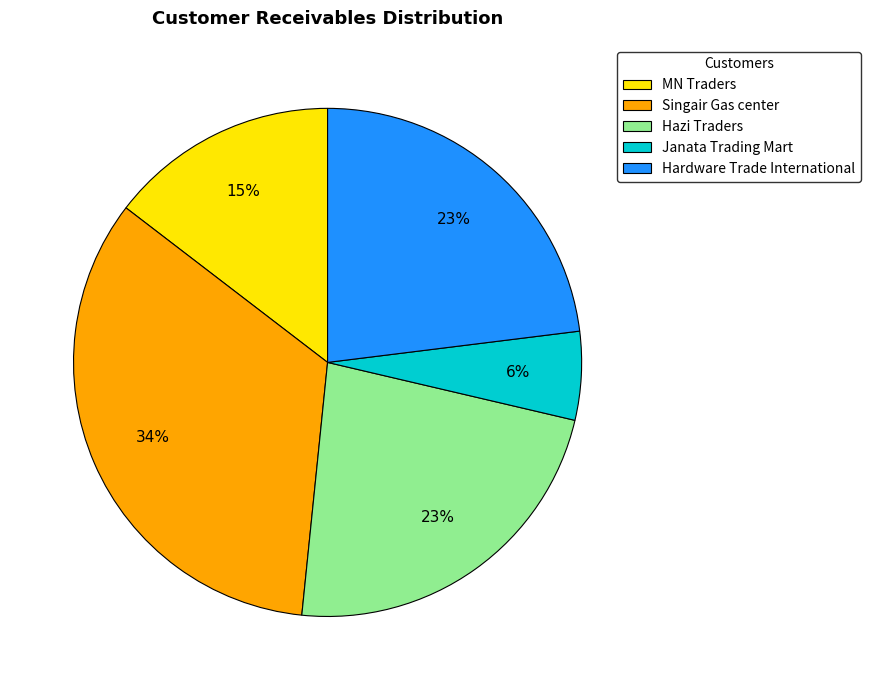

To the nearest percent, what is the difference between the largest and smallest slice percentages?

28%